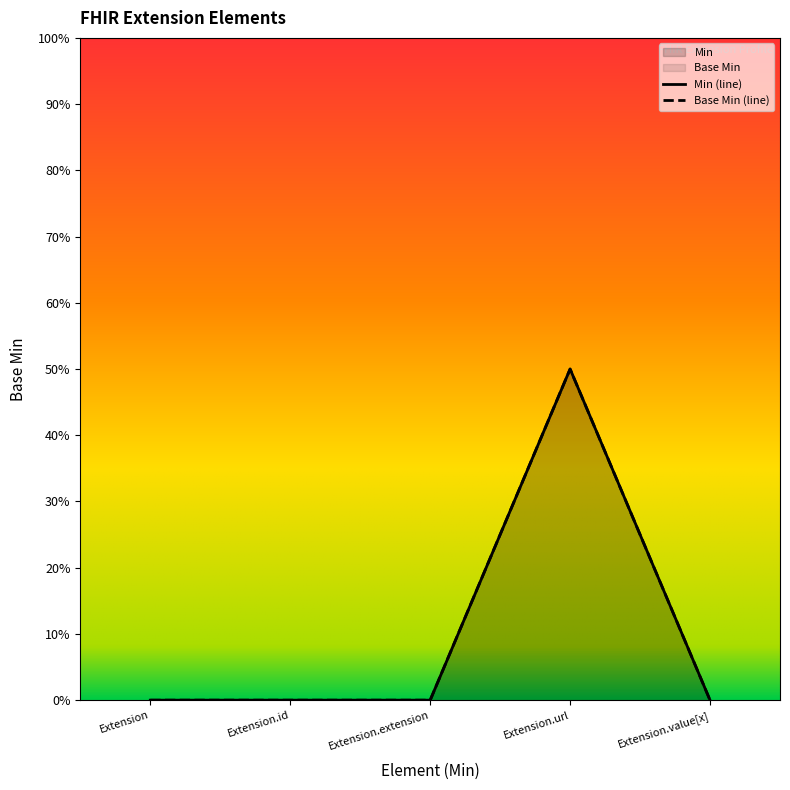

Where is Base Min nearest to the value 0?

Extension